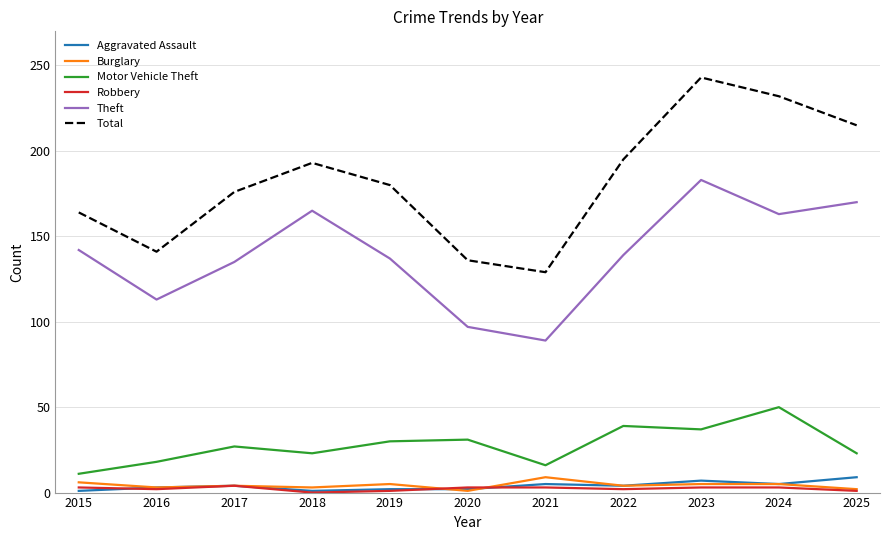

Is it true that Theft equals 159 at 2021?

False